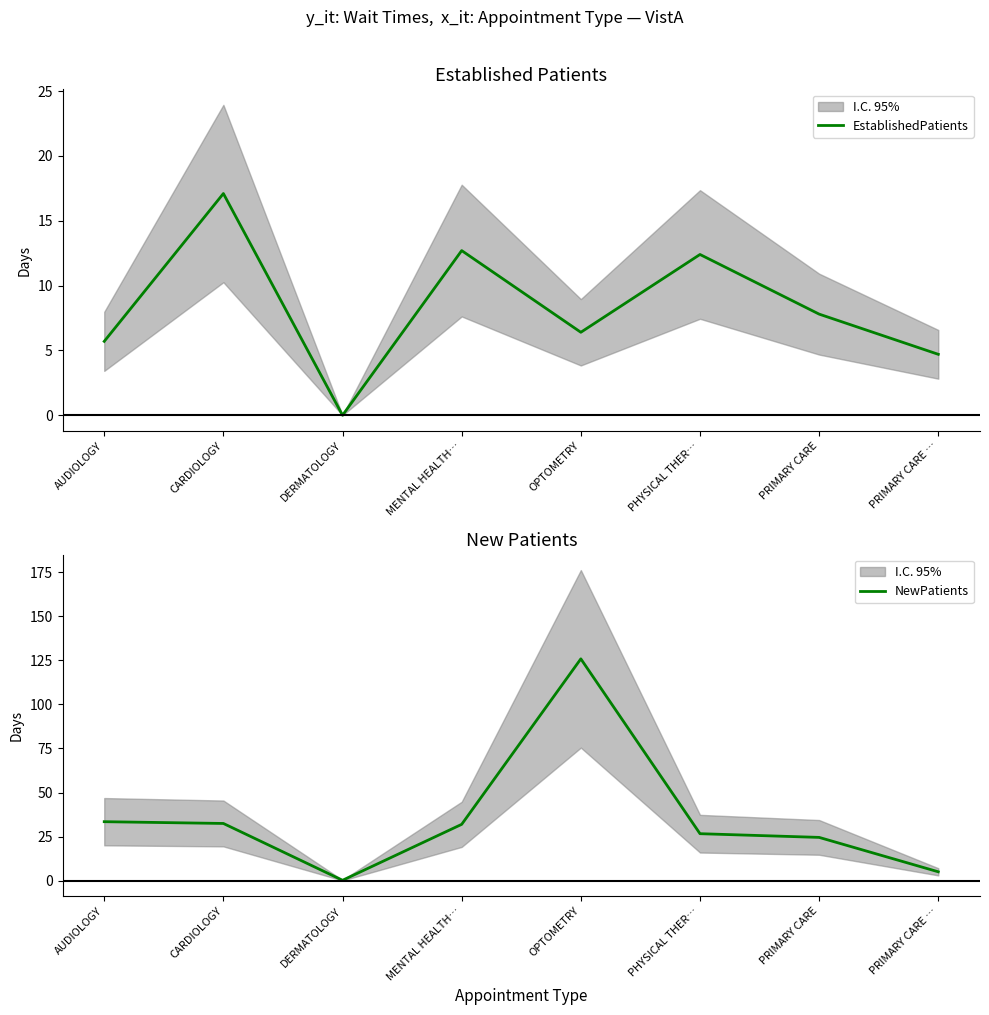

What is the spread (max minus min) of values at PRIMARY CARE …?

0.4